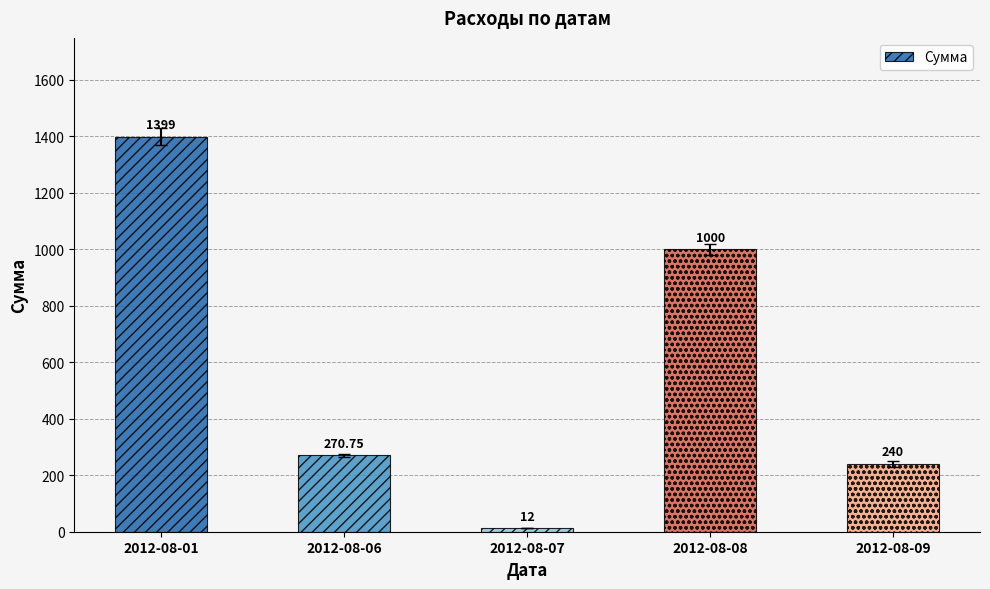

What is the sum of all values?

2921.8